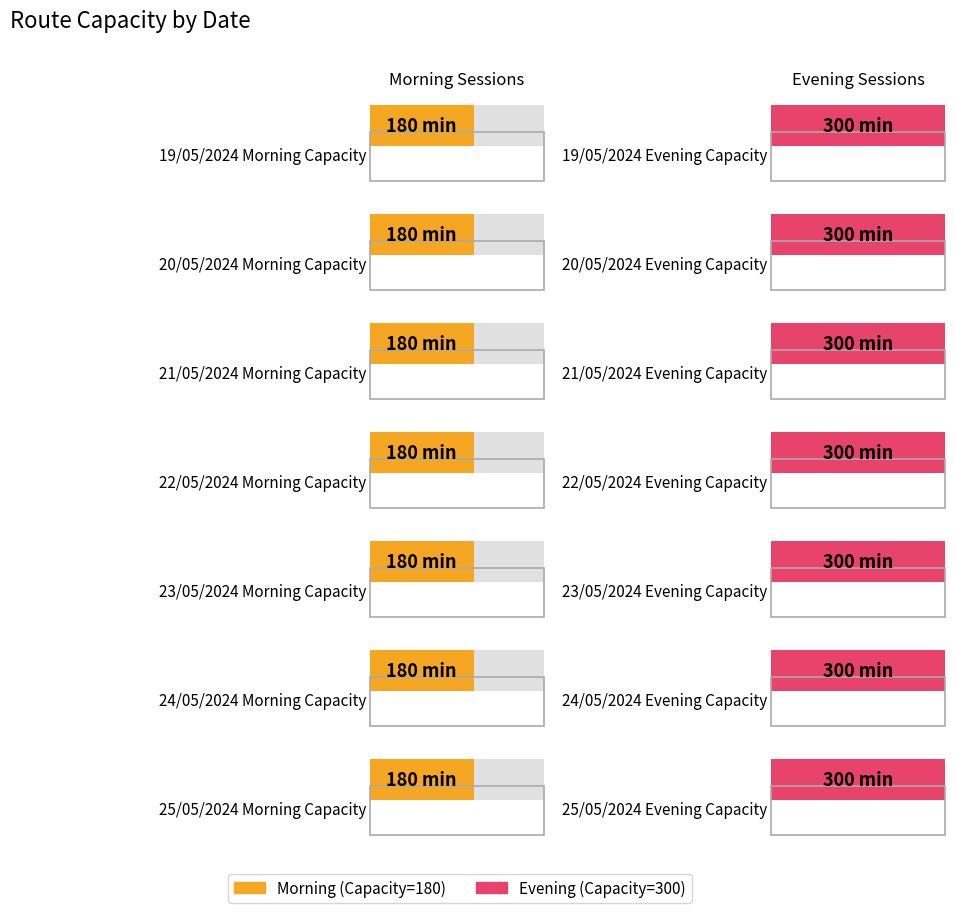

Rank the series at 24/05/2024 from lowest to highest value.

morning, evening